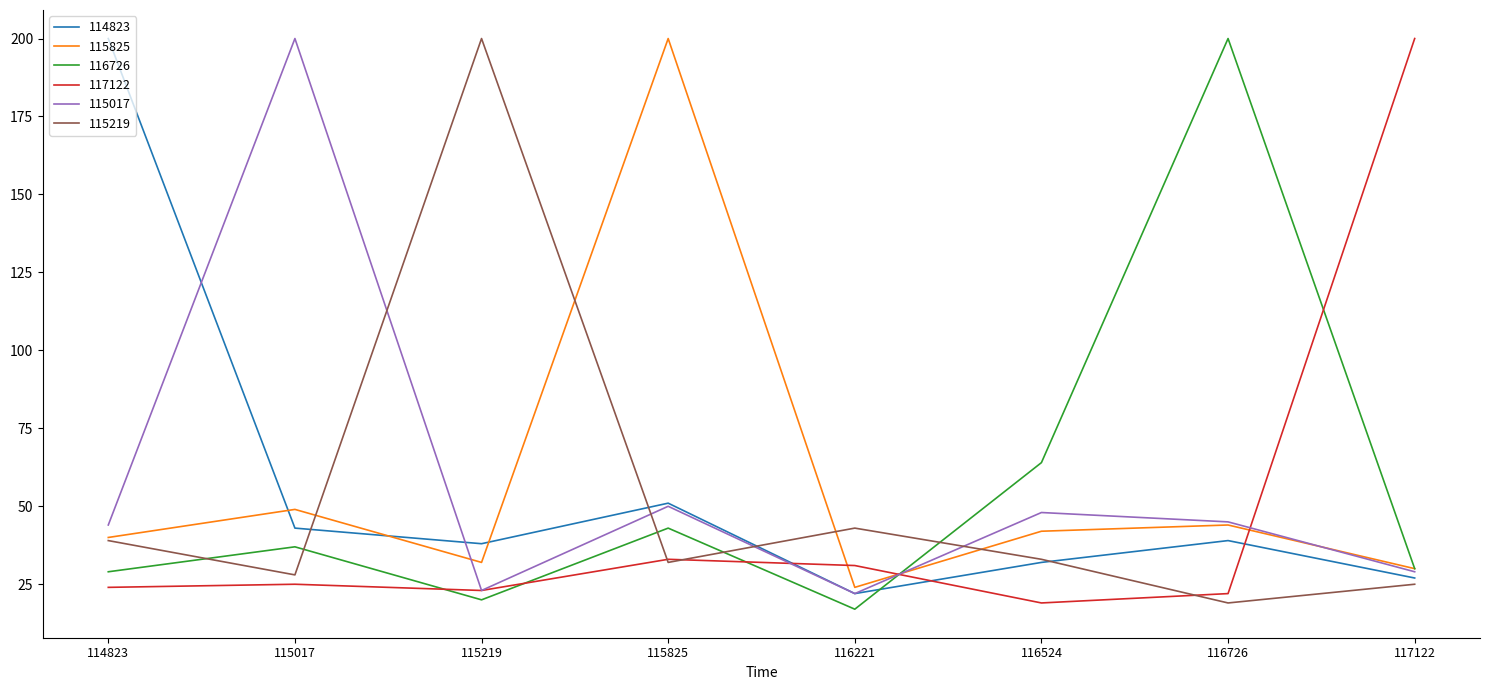

At which label is 117122 closest to 109?

115825